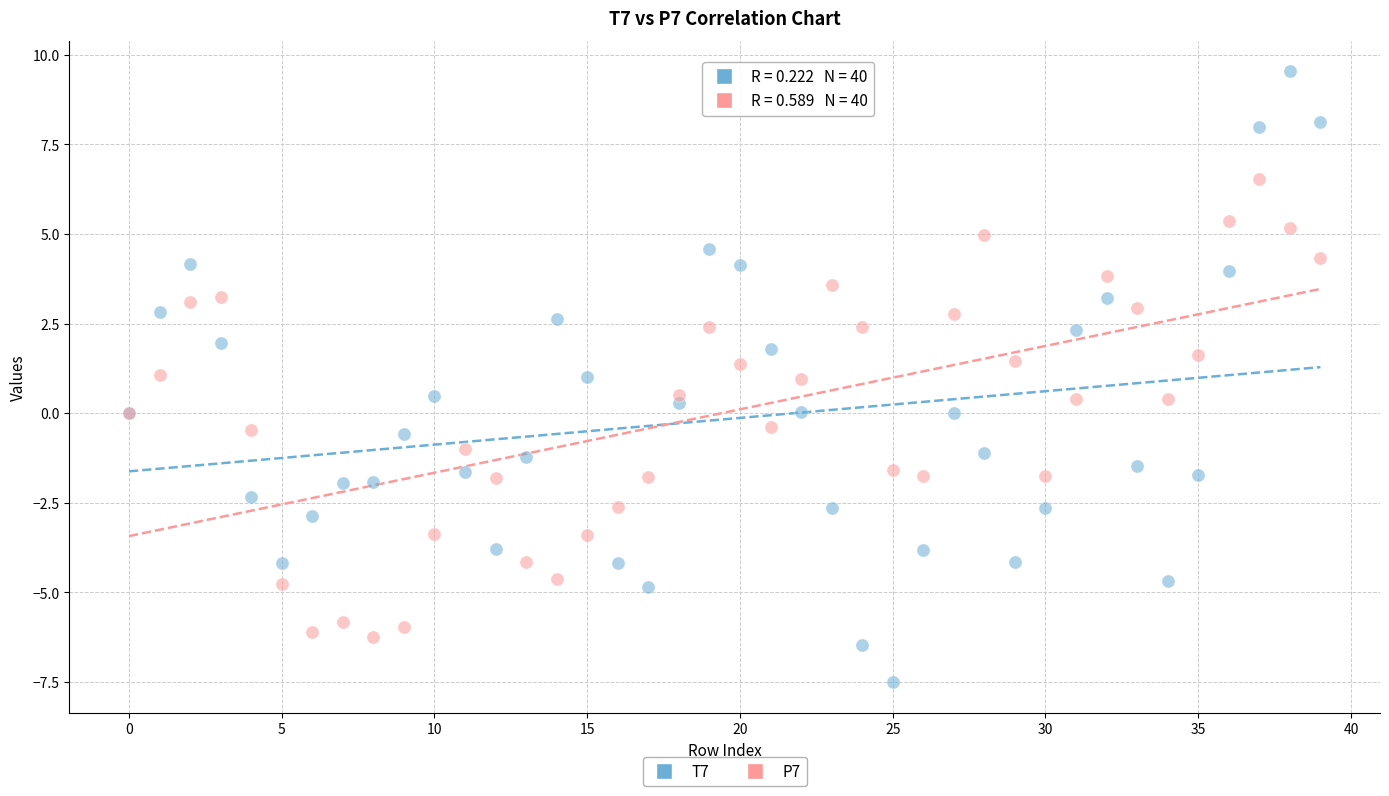

Which series contains the highest Y value?

T7